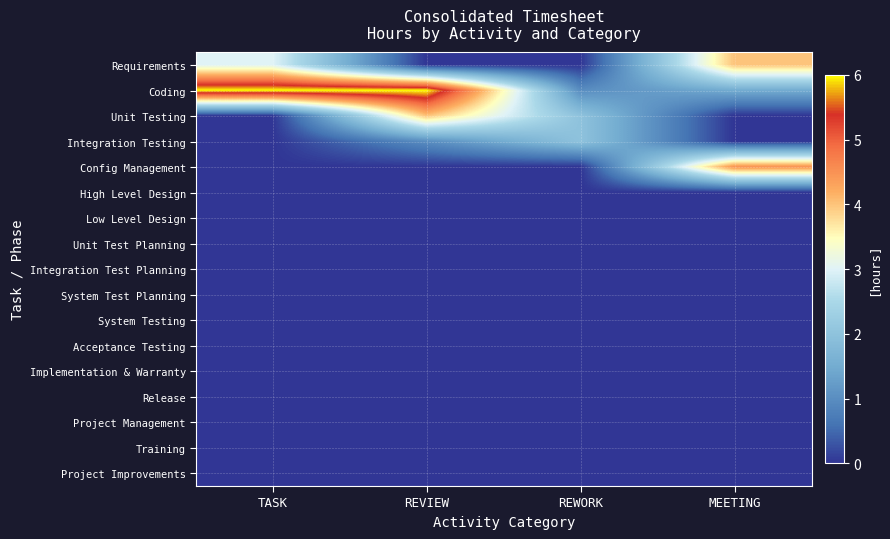

Which series has the widest spread of values?

Coding